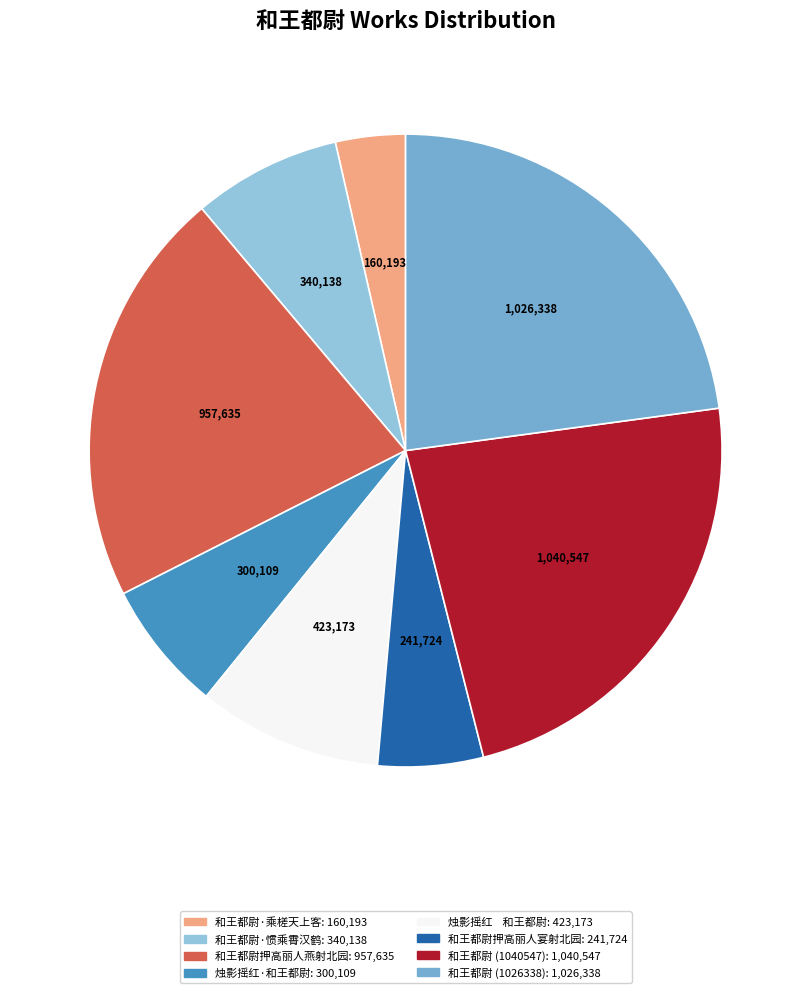

What is the ratio of the value at 和王都尉 (1026338) to the value at 和王都尉押高丽人燕射北园?

1.1